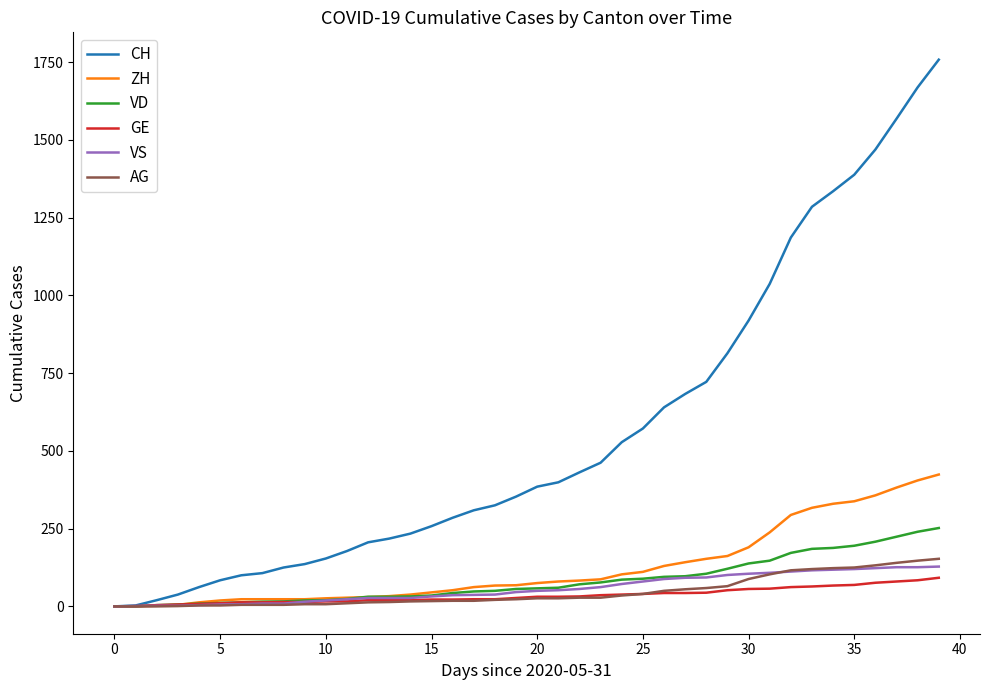

Which series has the widest spread of values?

CH